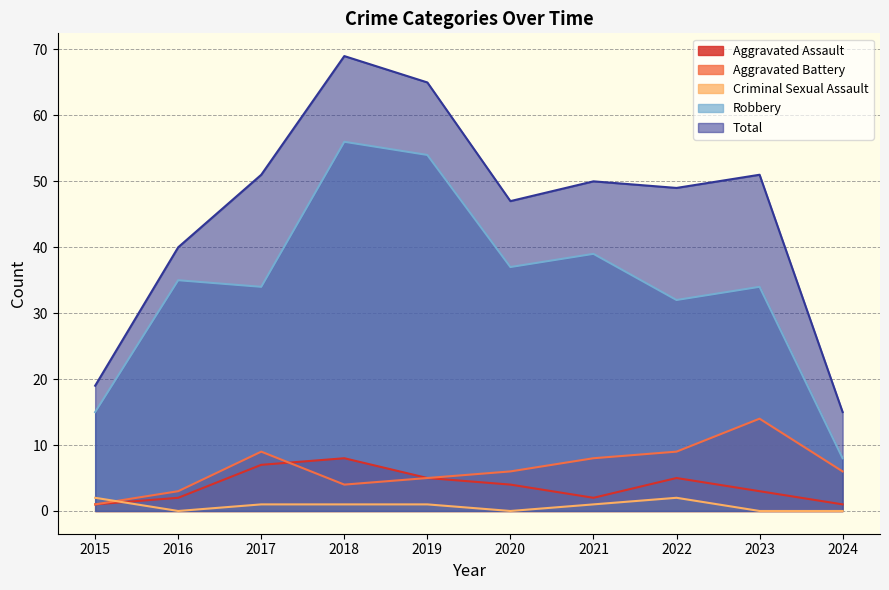

Count the Aggravated Assault values in the range 2 to 5.

6